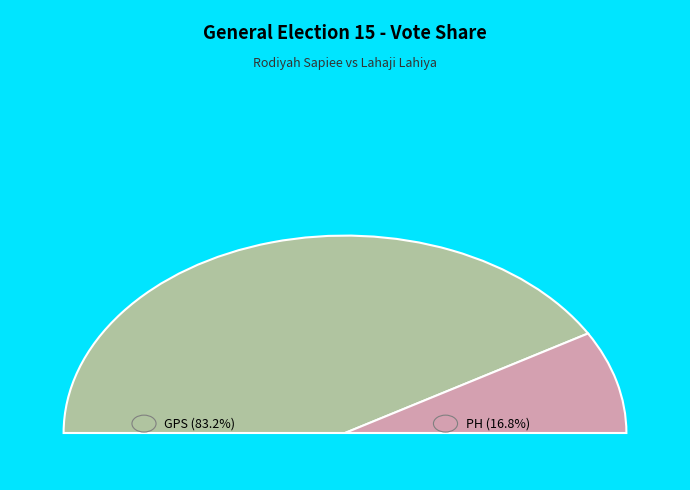

What is the ratio of the value at GPS to the value at PH?

4.9